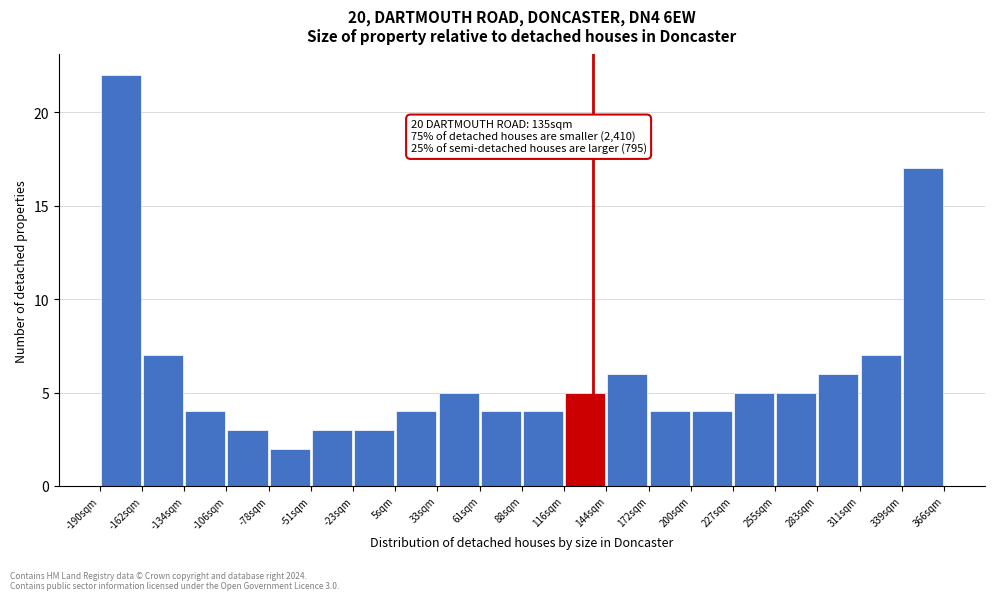

Which range on the x-axis has the tallest bar?

-190 to -160